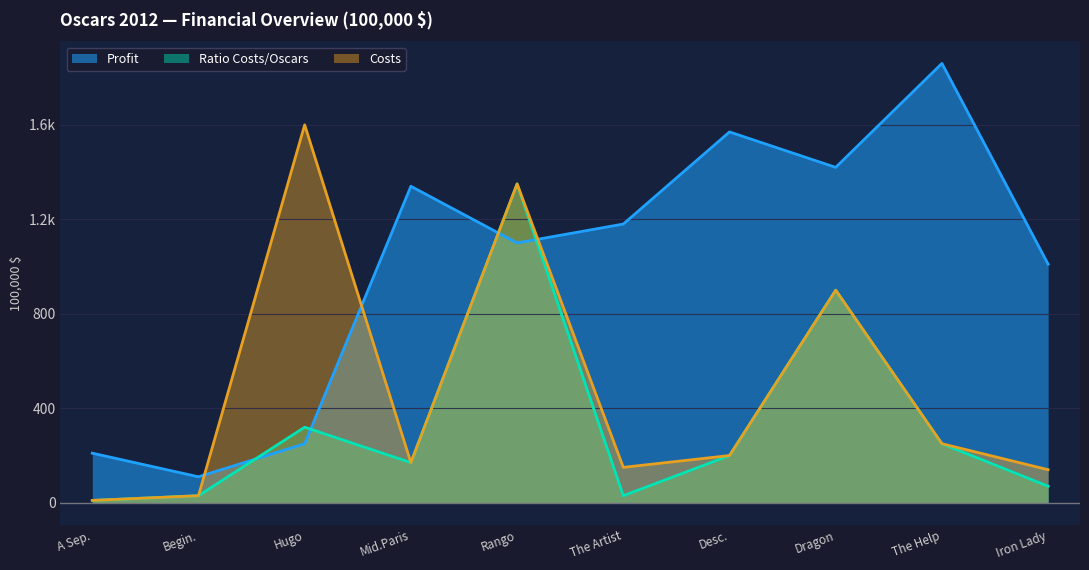

What is the difference between the highest and lowest values at The Help?

1610